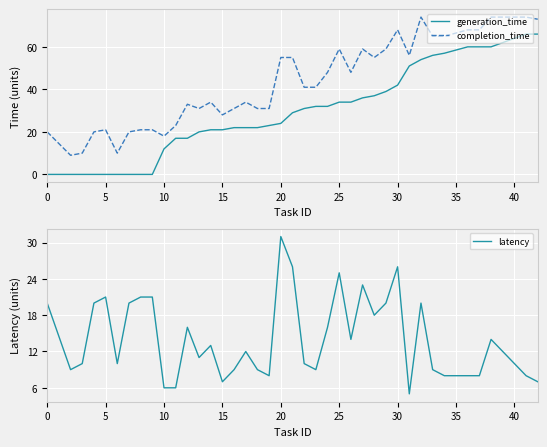

True or false: completion_time and generation_time intersect in this chart.

False